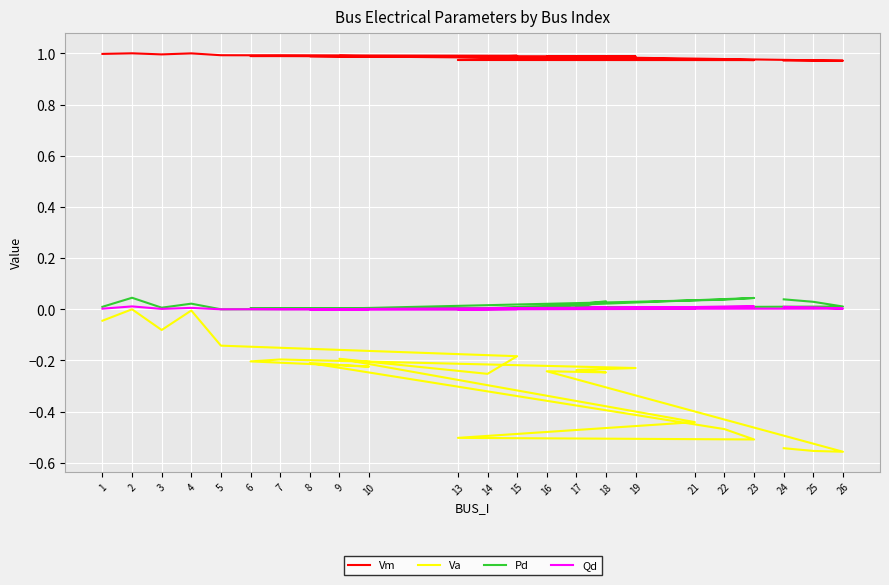

How many lines are shown in the chart?

4